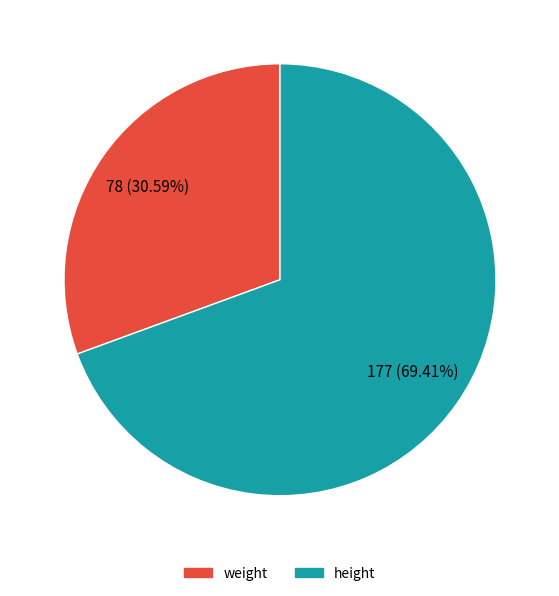

To the nearest percent, what is the difference between the height and weight slice percentages?

39%